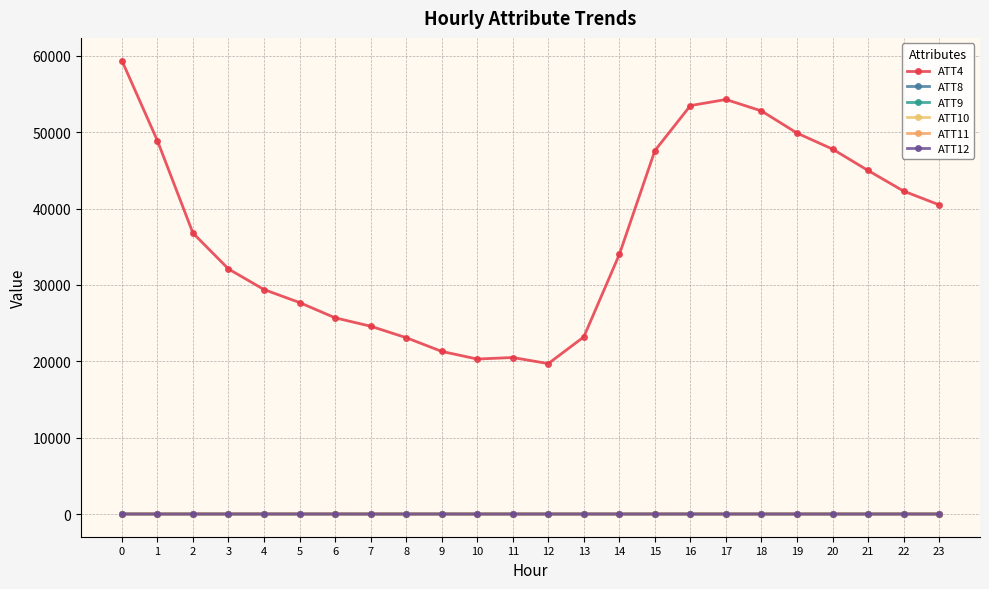

Rank the categories by ATT8 value from lowest to highest.

1, 0, 6, 5, 4, 2, 10, 8, 9, 7, 3, 11, 14, 12, 13, 15, 16, 17, 23, 20, 18, 21, 19, 22